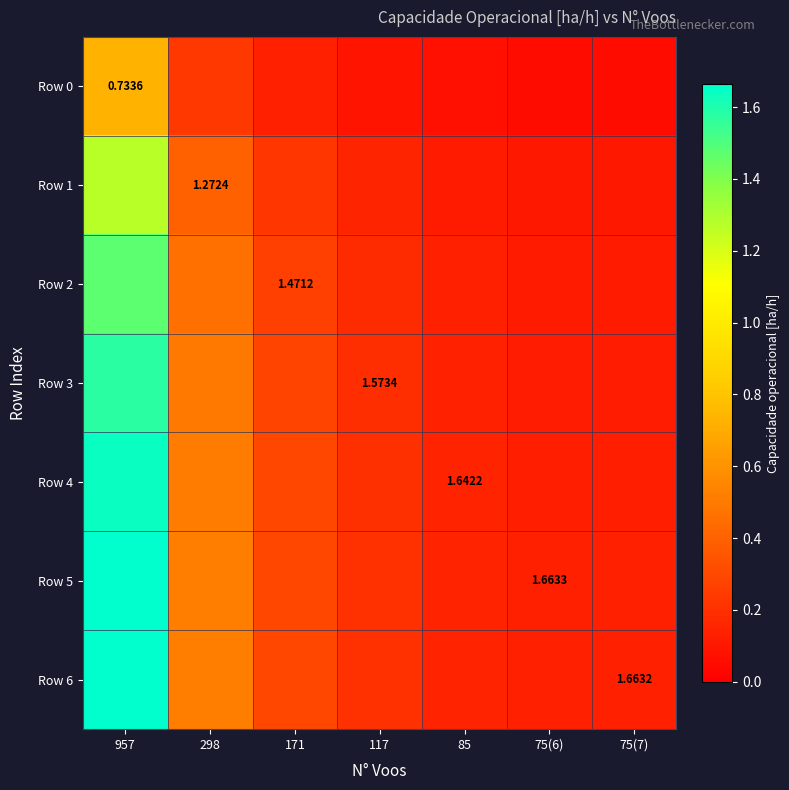

What is the difference between the maximum and minimum values in the Row 4 series?

1.5